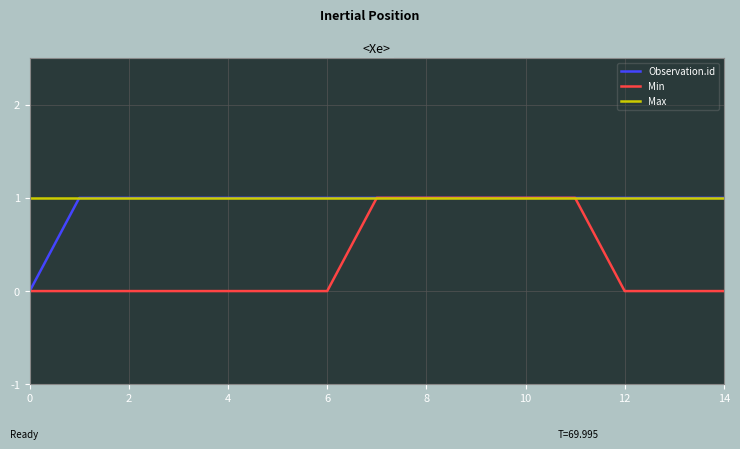

What is the average value of the Max series?

1